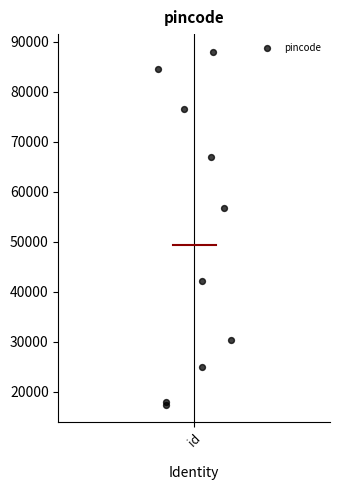

What Y value in the scatter plot is closest to 52704?

56707